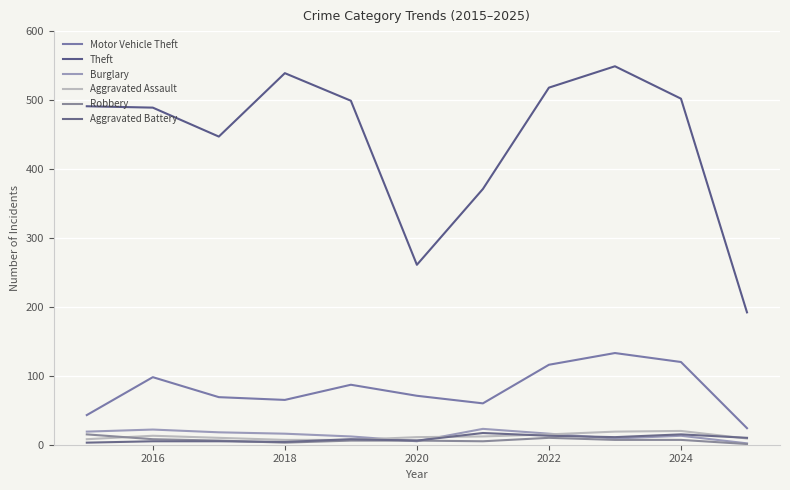

Reading left to right, extract all data points from this chart.

Motor Vehicle Theft: 43	98	69	65	87	71	60	116	133	120	24
Theft: 491	489	447	539	499	261	371	518	549	502	192
Burglary: 19	22	18	16	12	5	23	16	9	13	2
Aggravated Assault: 8	13	10	7	7	11	12	15	19	20	9
Robbery: 15	8	6	3	6	6	5	10	7	7	1
Aggravated Battery: 3	5	5	4	8	6	17	13	11	15	10